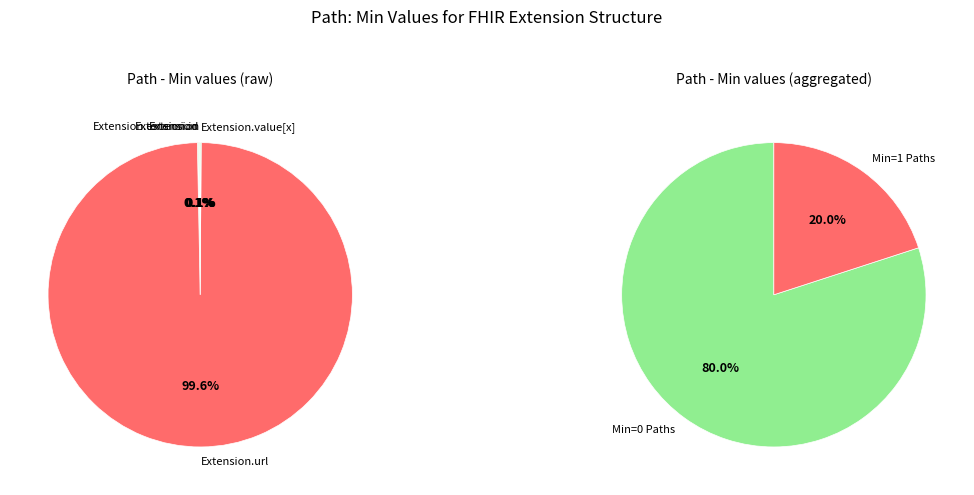

How many segments does this pie chart have?

5